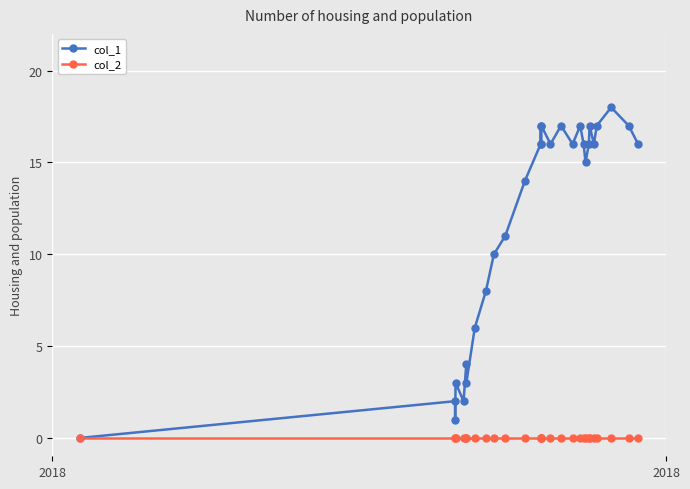

True or false: col_1 has more than 0 interior local peaks.

True